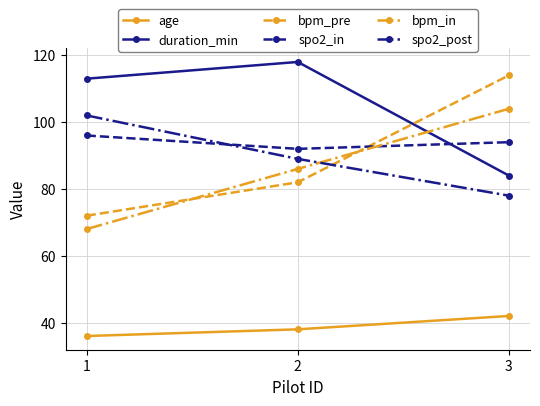

What are all the series names shown in the legend?

age, duration_min, bpm_pre, spo2_in, bpm_in, spo2_post